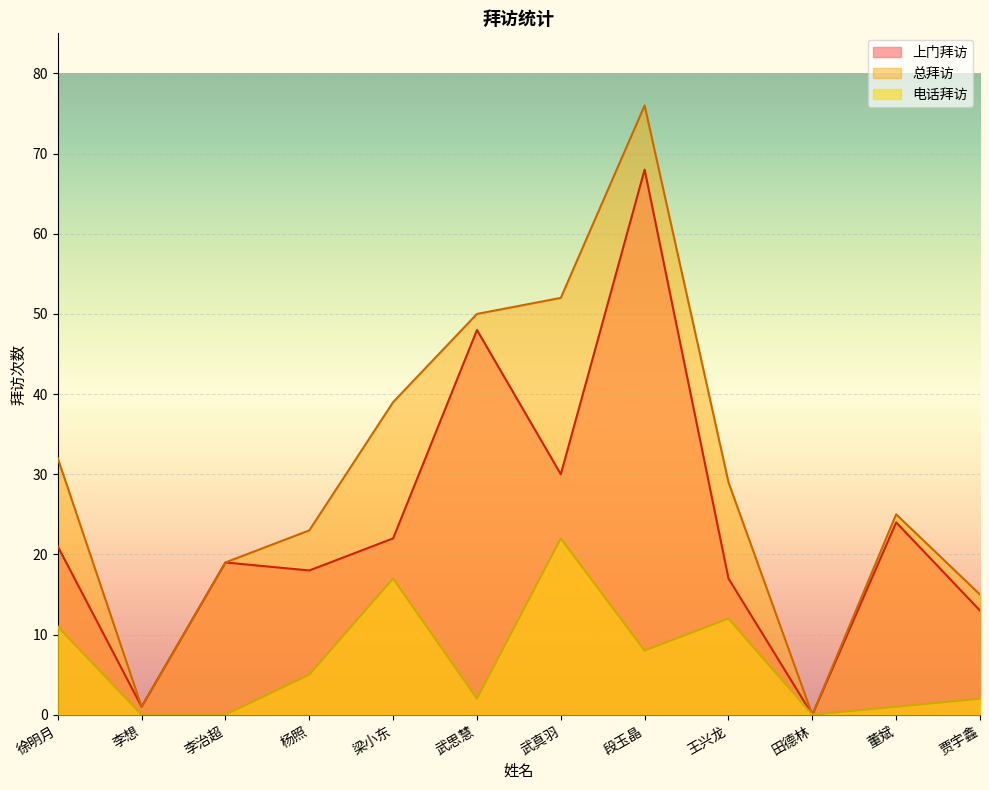

Which series has the largest total across all categories?

总拜访